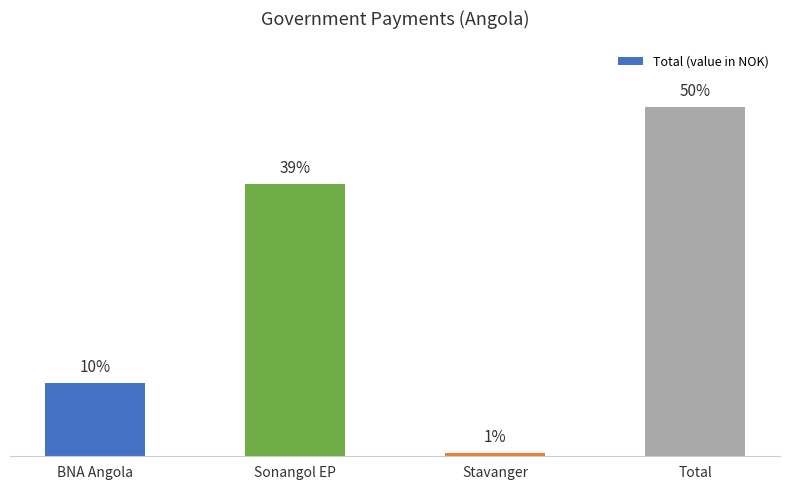

Rank the categories by value from highest to lowest.

Total, Sonangol EP, BNA Angola, Stavanger